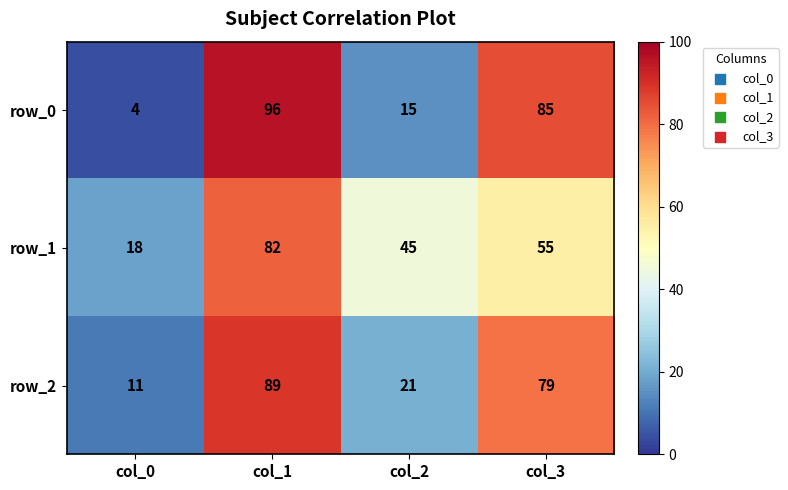

What is the total value across all series at col_0?

33